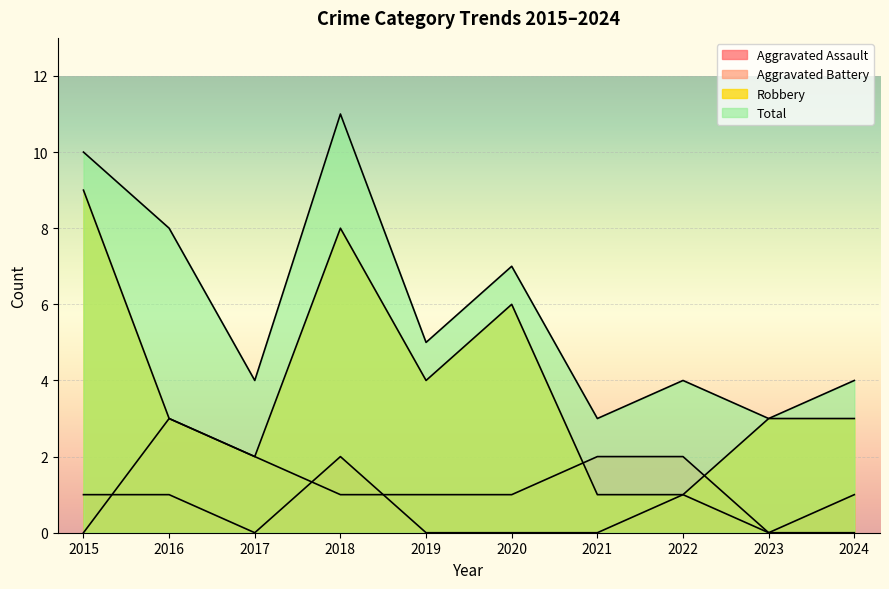

Which has a higher value, 2019 or 2023?

2019